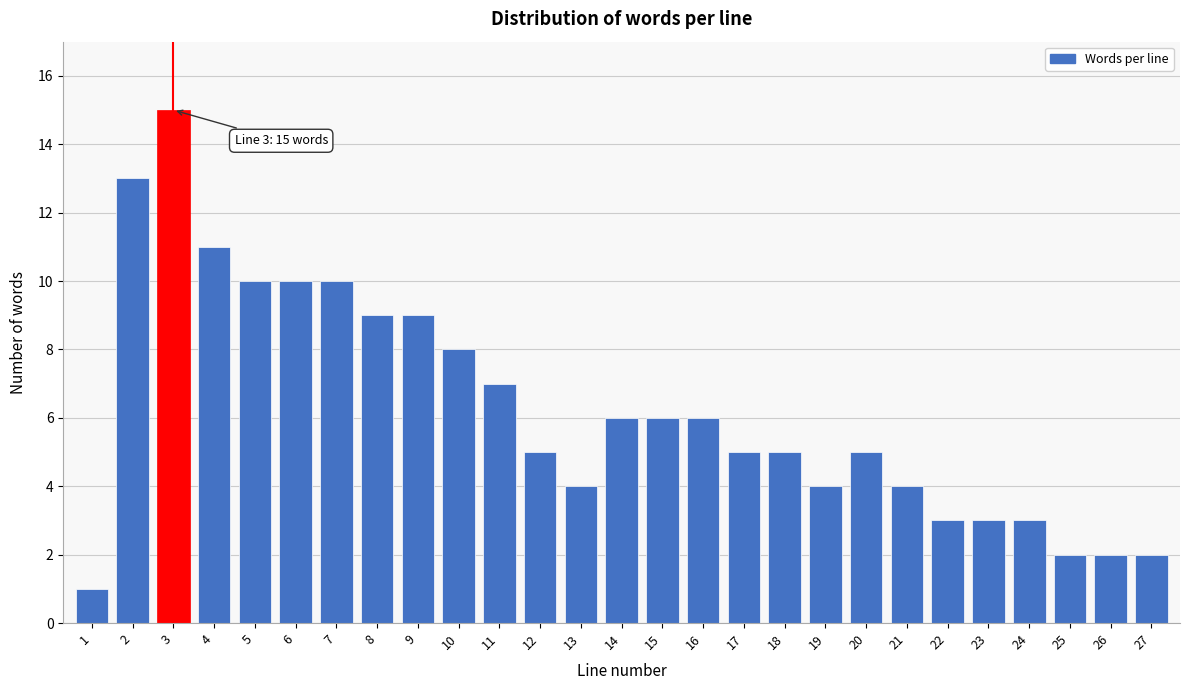

Reading right to left, what are all the values shown in this chart?

27=2	26=2	25=2	24=3	23=3	22=3	21=4	20=5	19=4	18=5	17=5	16=6	15=6	14=6	13=4	12=5	11=7	10=8	9=9	8=9	7=10	6=10	5=10	4=11	3=15	2=13	1=1